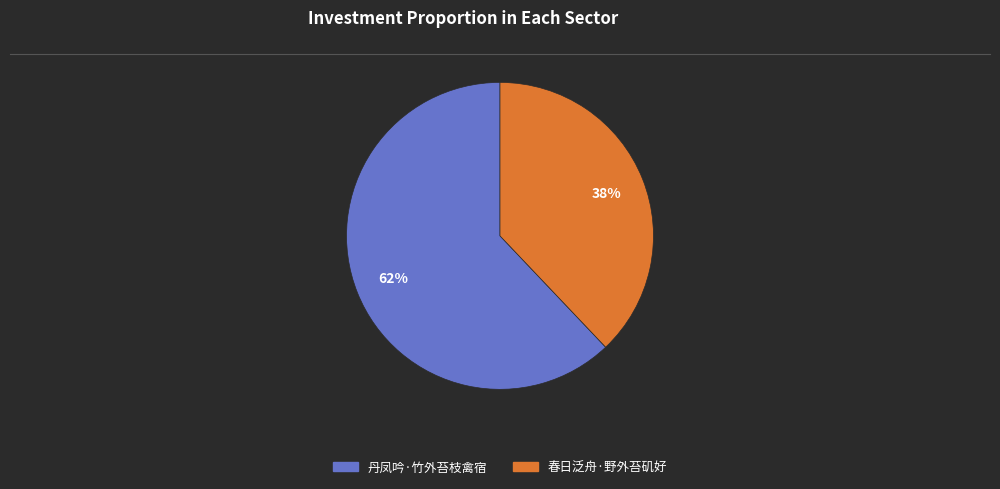

Combined, do 春日泛舟·野外苔矶好 and 丹凤吟·竹外苔枝禽宿 account for over 50%?

Yes